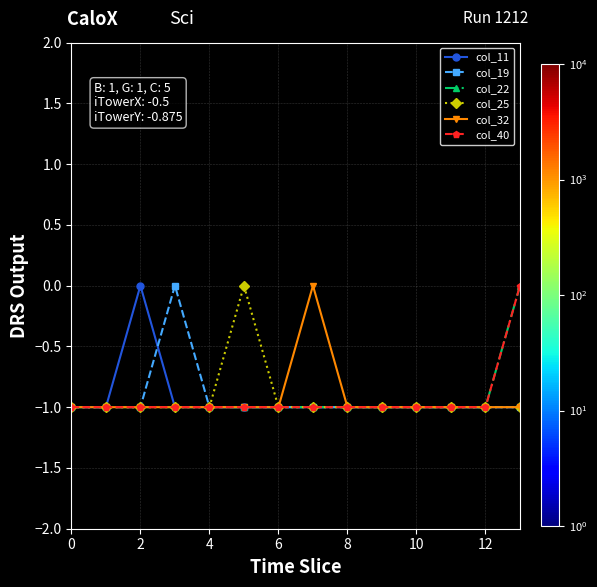

Is this an area chart (filled region under the line)?

No